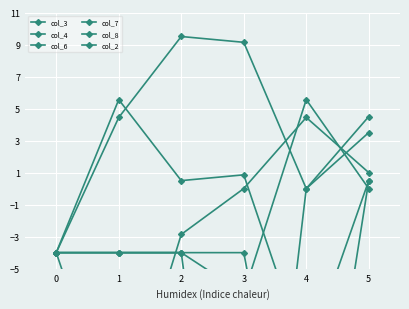

What is the average value of the col_6 series?

-1.2